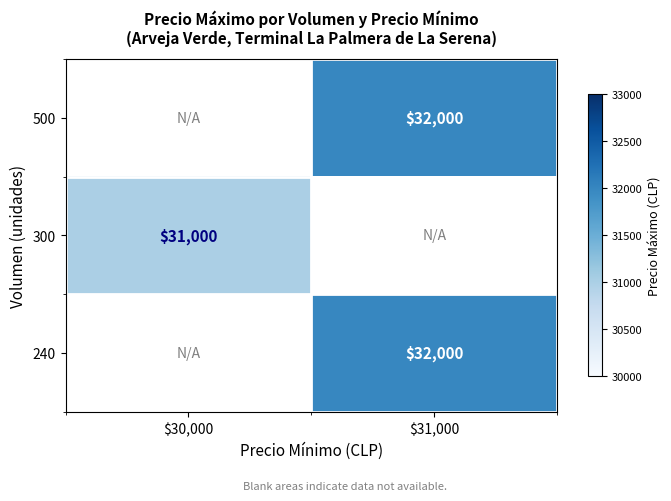

At which category does the chart reach its minimum across all series?

$30,000